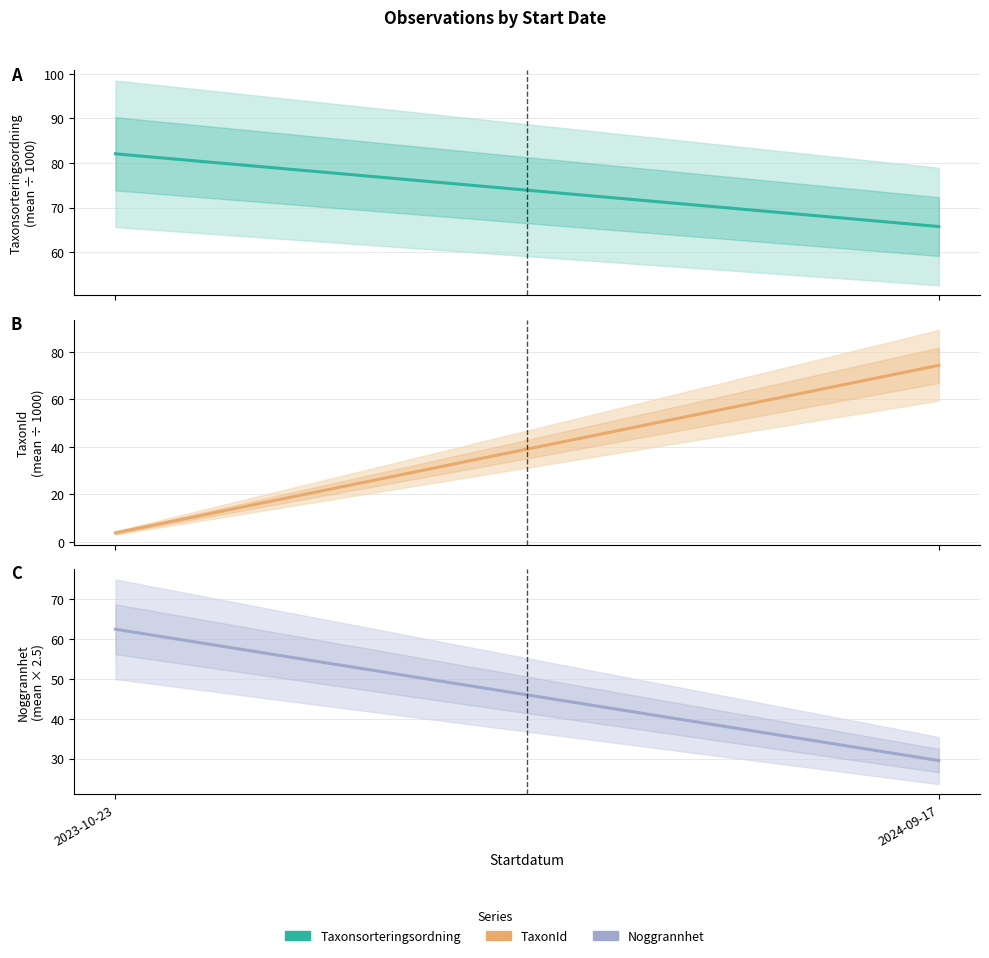

How many lines are shown in the chart?

3